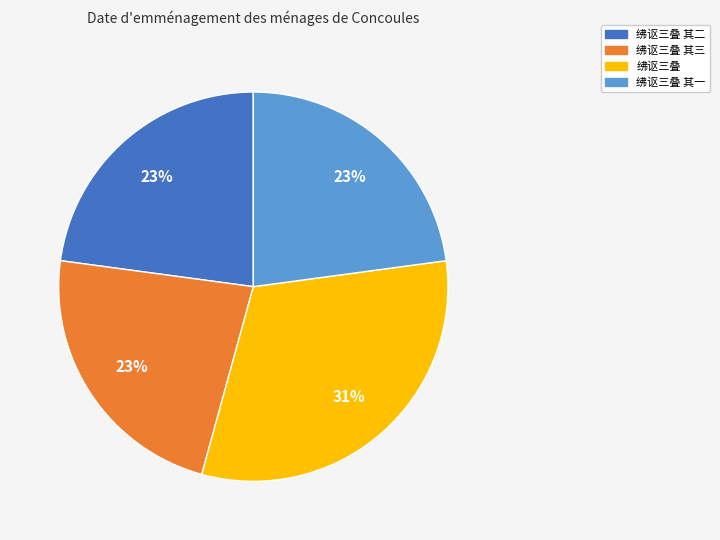

Approximately how many times larger is the value at 绋讴三叠 其三 compared to 绋讴三叠 其一?

1.0